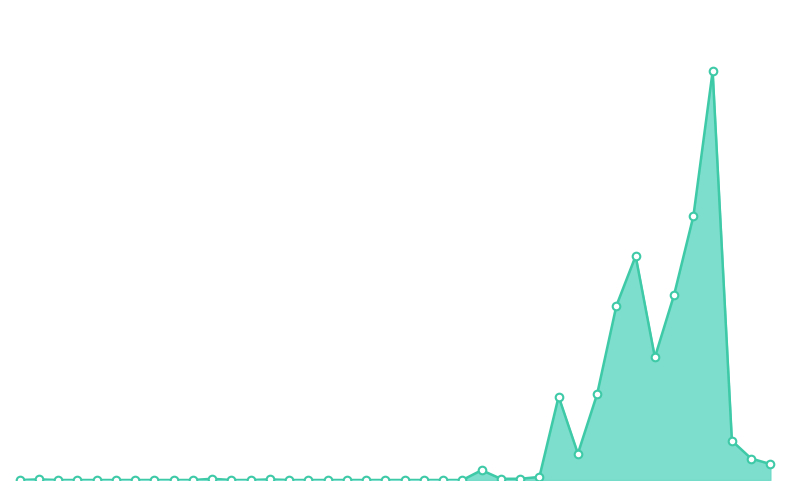

Does the chart have visible grid lines?

No